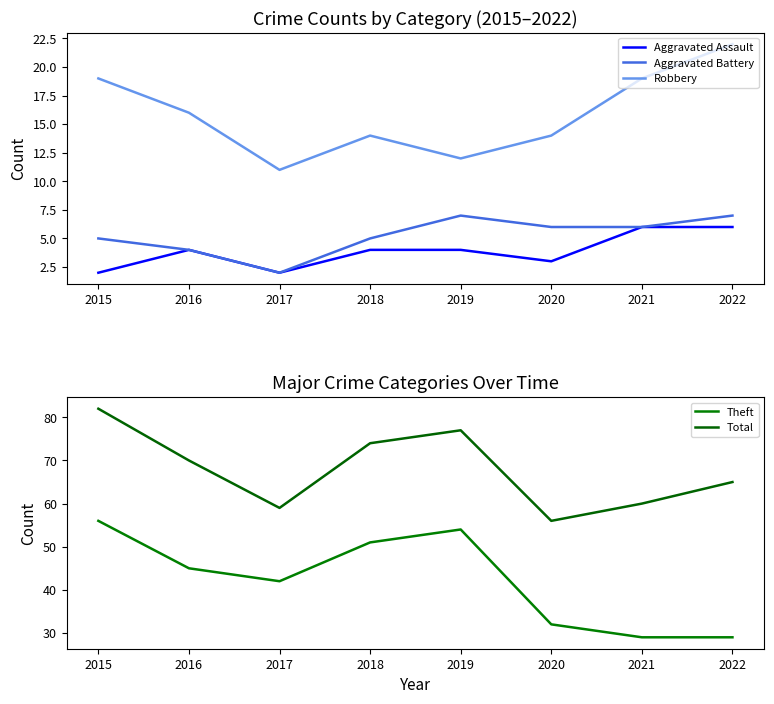

The value of Theft at 2019 is 73. True or false?

False